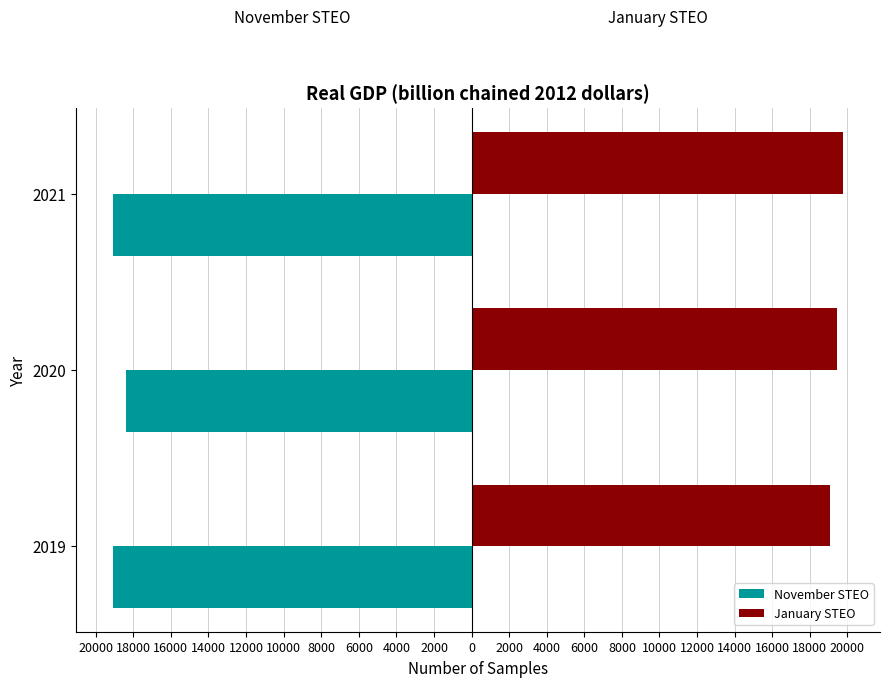

What are all the series names shown in the legend?

November STEO, January STEO